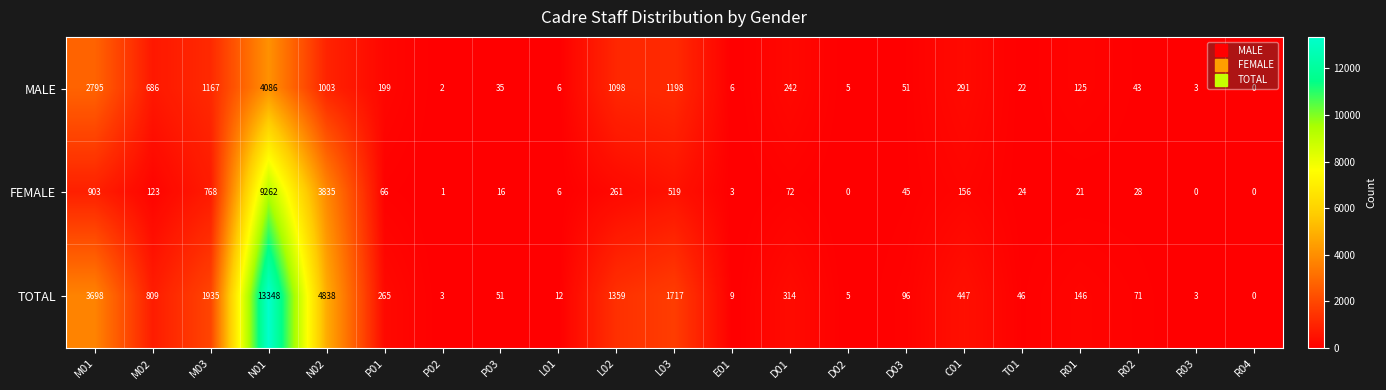

Is the value of MALE at R02 greater than the value of TOTAL at P01?

No